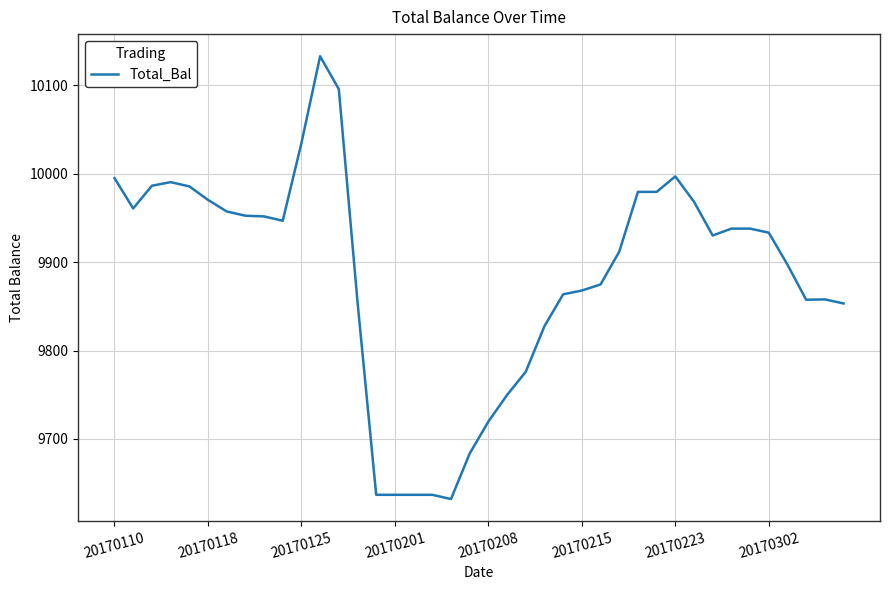

What is the sum of all values?

395401.7